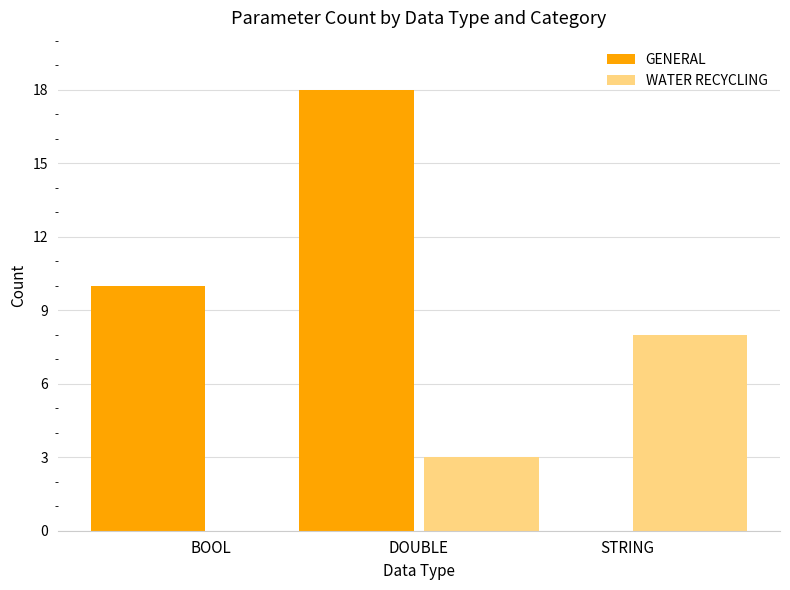

Which series changed the most between DOUBLE and STRING?

GENERAL